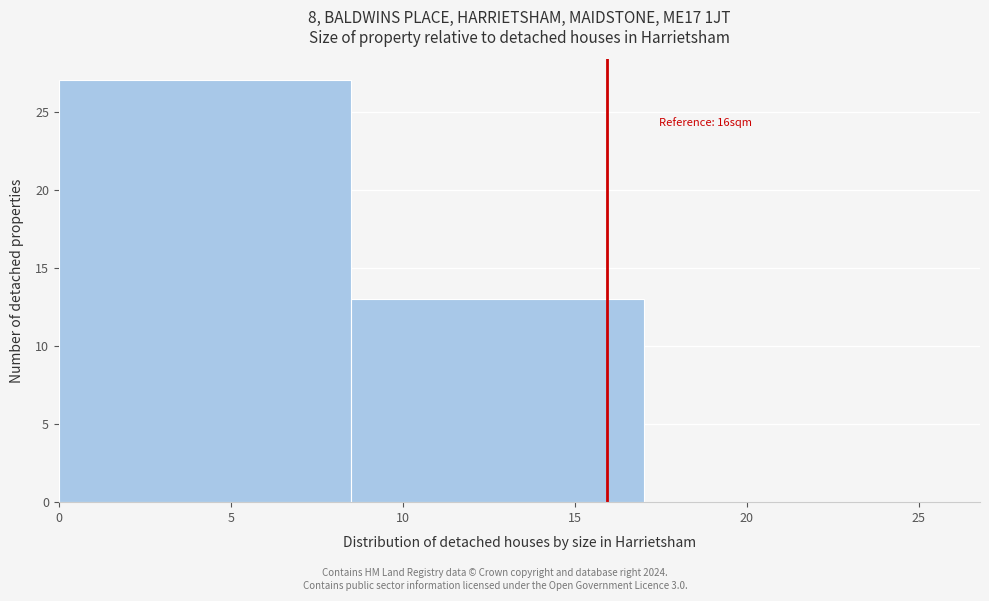

Which range on the x-axis has the tallest bar?

0.0 to 8.5